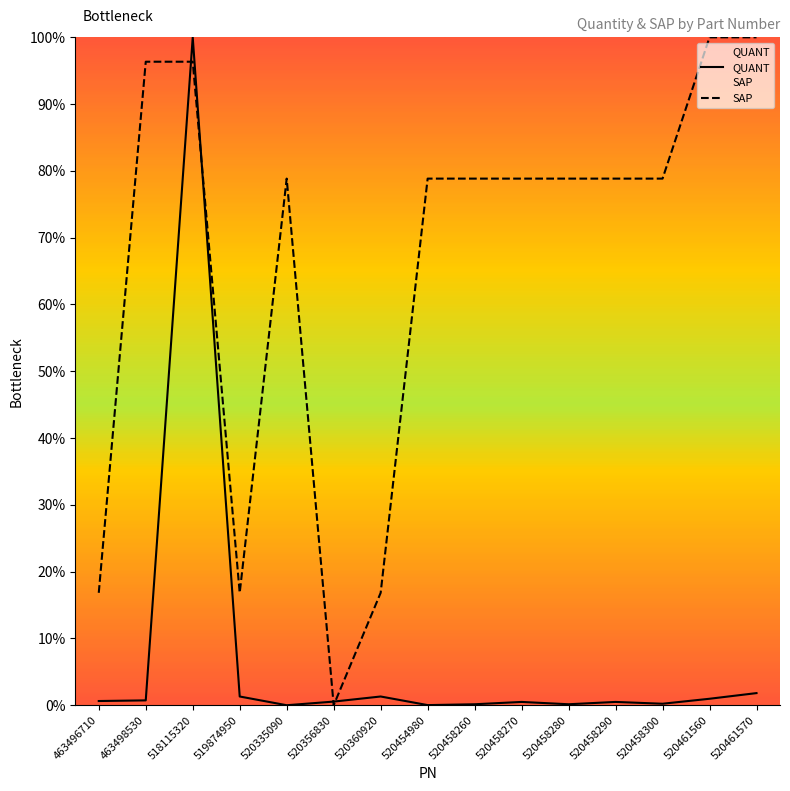

How many lines are shown in the chart?

2